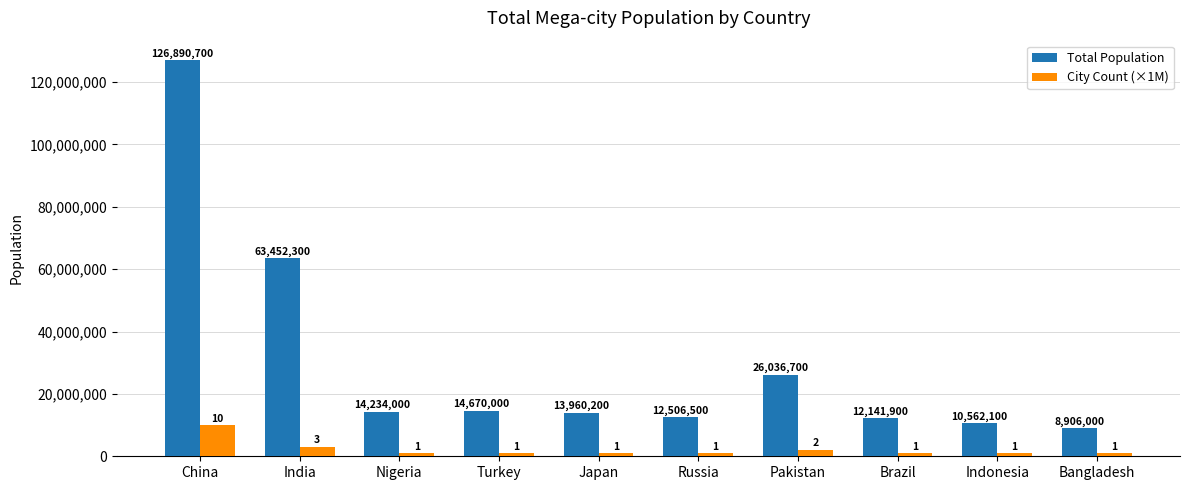

What is the average value of the City Count (×1M) series?

2200000